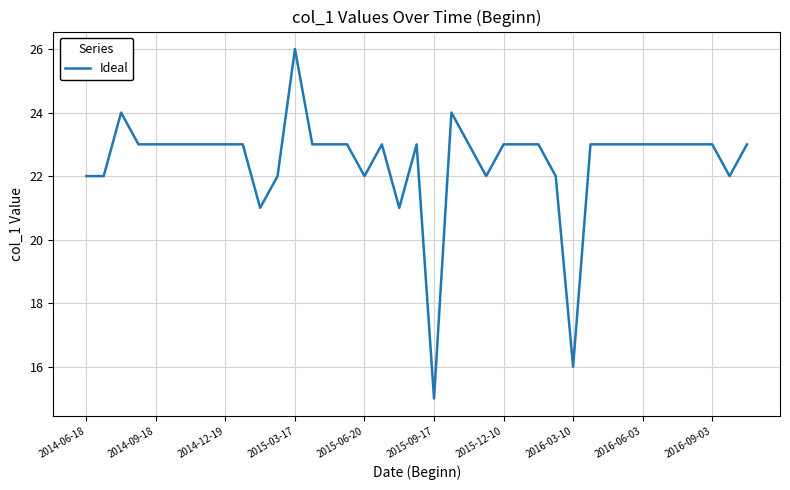

What is the maximum value shown in the chart?

26